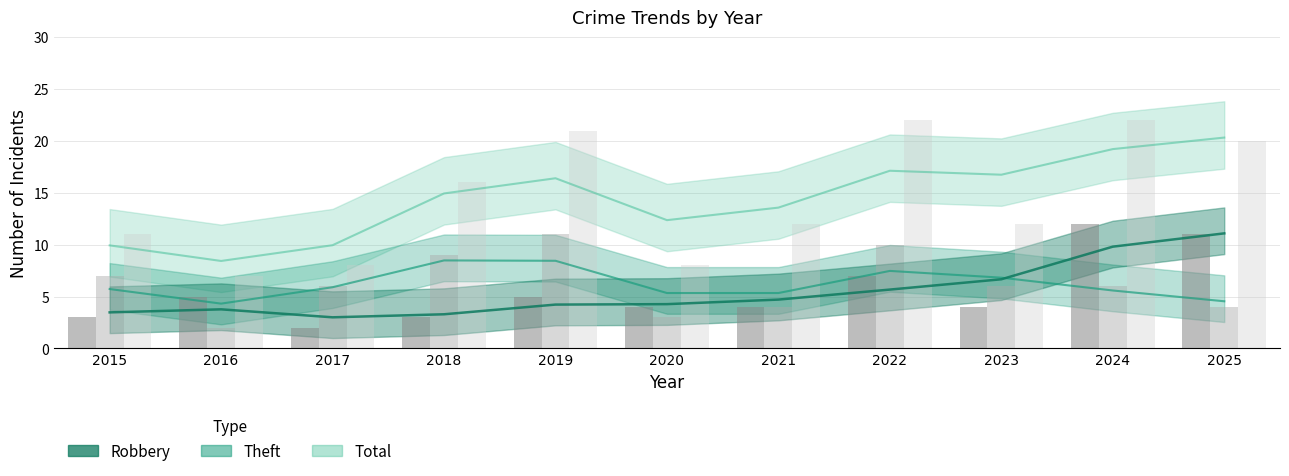

What is the maximum value shown in the chart?

22